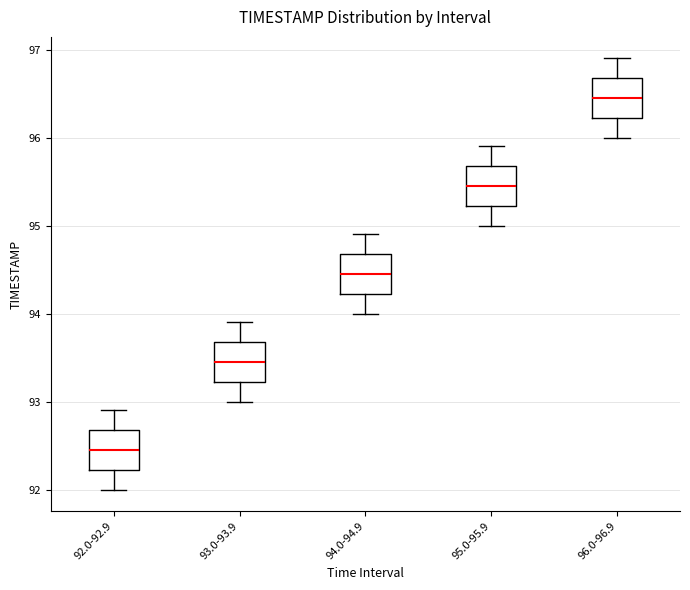

Reading left to right, transcribe this box plot: for each box, give where its median line is, the range the box spans, and where its two whiskers end, as read against the y-axis. The values are not printed on the chart, so give them approximately, as read against the axis.

92.0-92.9: median 92.5, box 92.2 to 92.7, whiskers 92.0 to 92.9
93.0-93.9: median 93.5, box 93.2 to 93.7, whiskers 93.0 to 93.9
94.0-94.9: median 94.5, box 94.2 to 94.7, whiskers 94.0 to 94.9
95.0-95.9: median 95.5, box 95.2 to 95.7, whiskers 95.0 to 95.9
96.0-96.9: median 96.5, box 96.2 to 96.7, whiskers 96.0 to 96.9